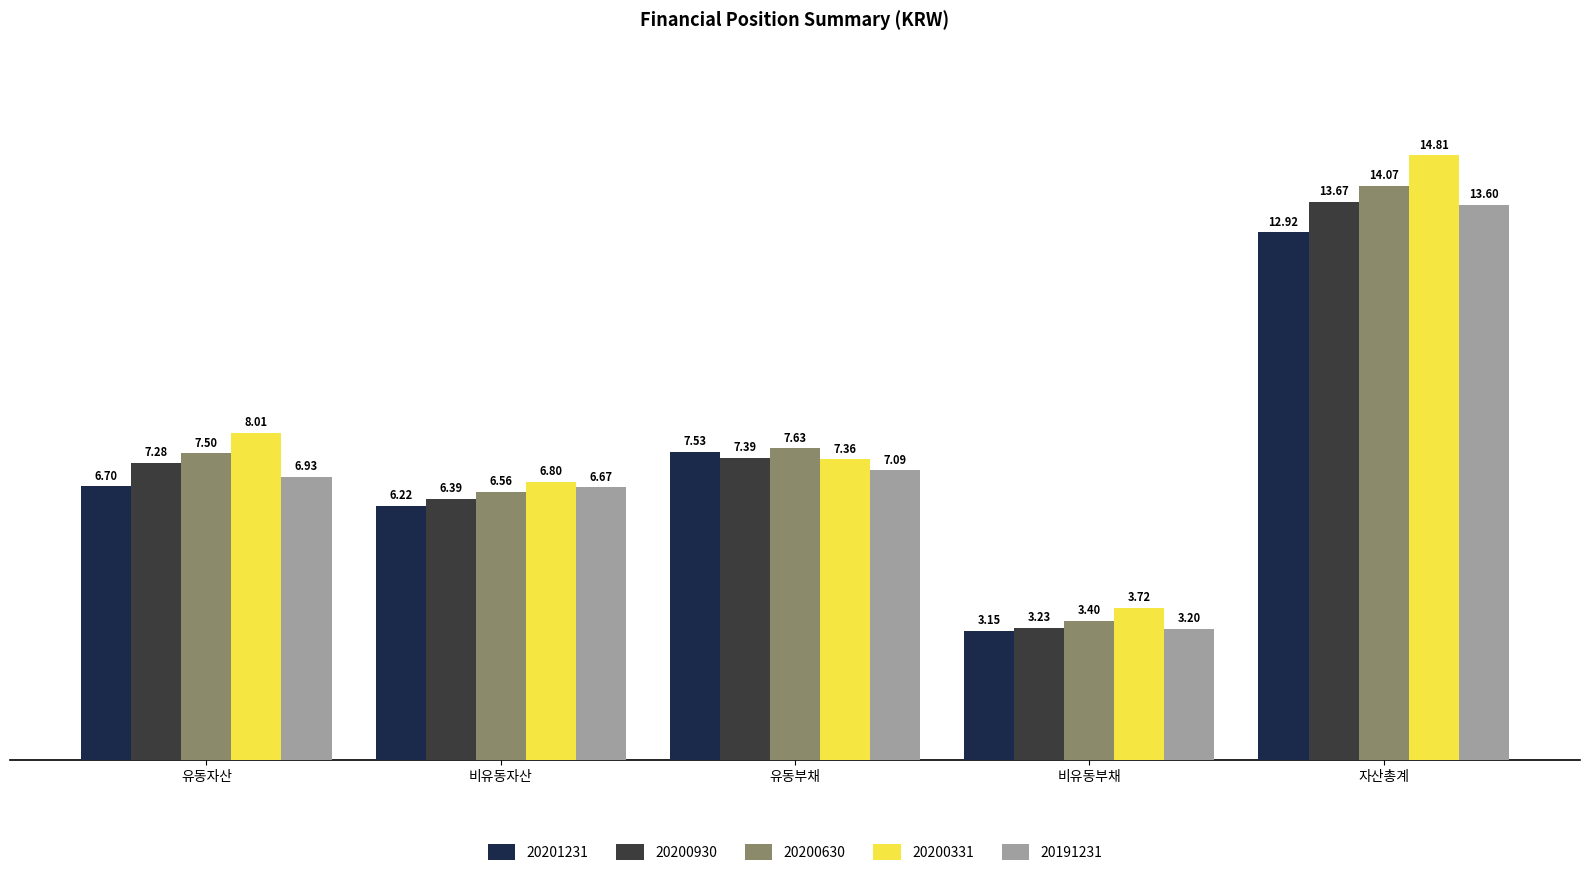

What position from the right is 비유동부채?

2